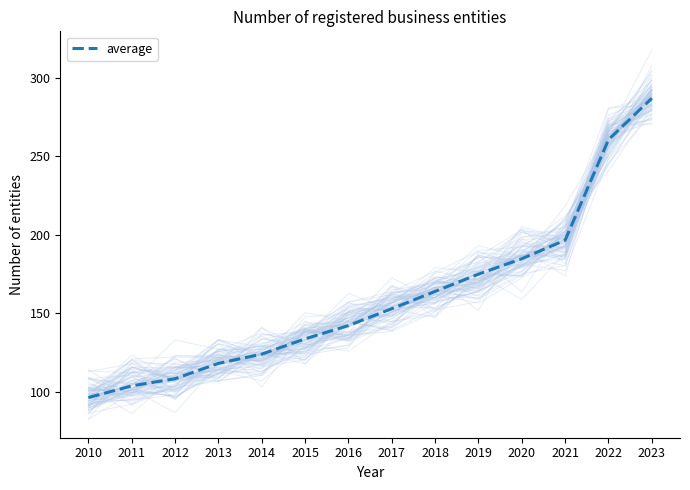

How many distinct data groups are displayed?

1